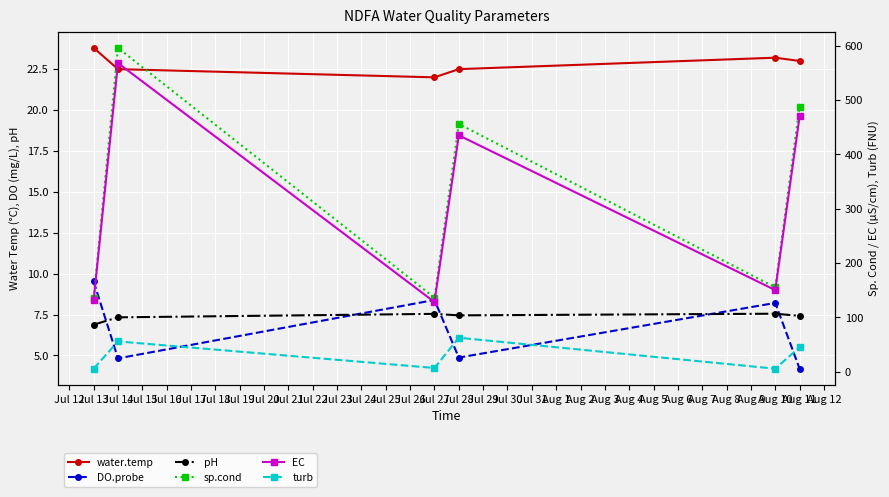

What is the value of the turb point at the 2nd from the left?

55.5